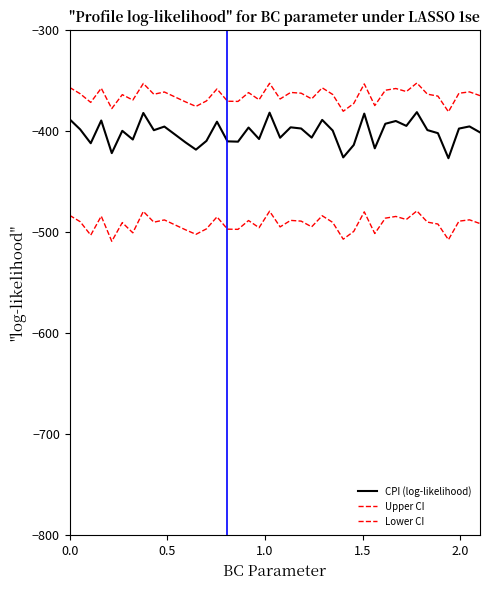

What is the average value of the Upper CI series?

-364.6